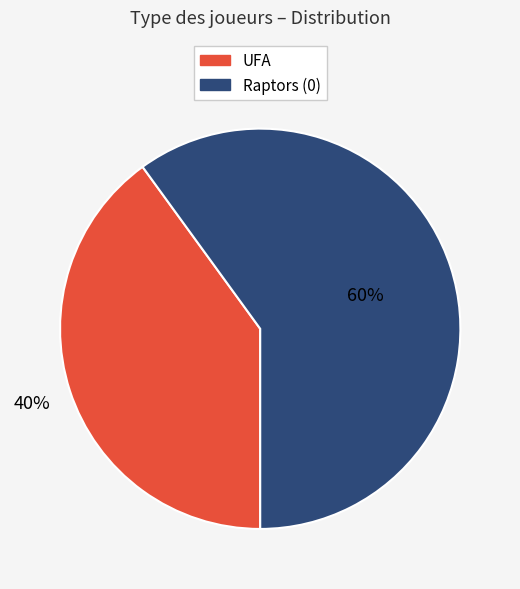

Rank the categories by value from highest to lowest.

Raptors (0), UFA